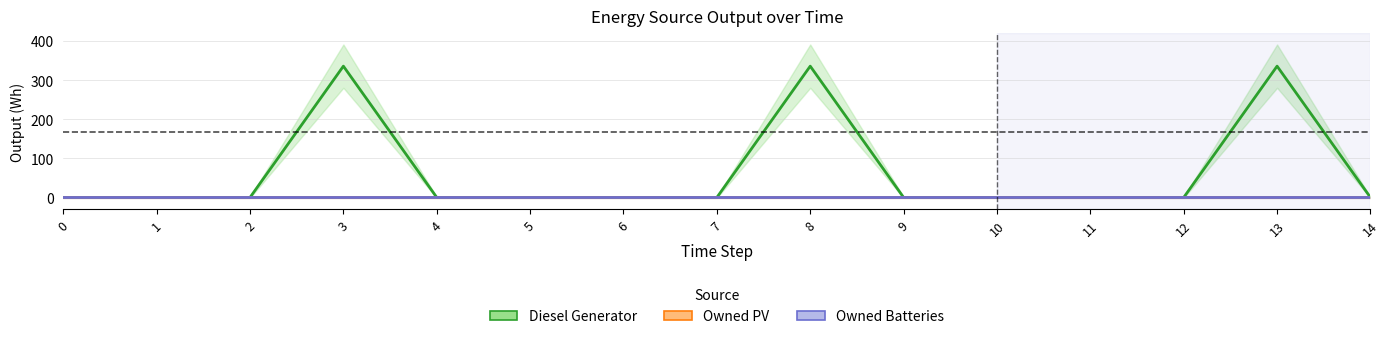

What are all the series names shown in the legend?

Diesel Generator, Owned PV, Owned Batteries